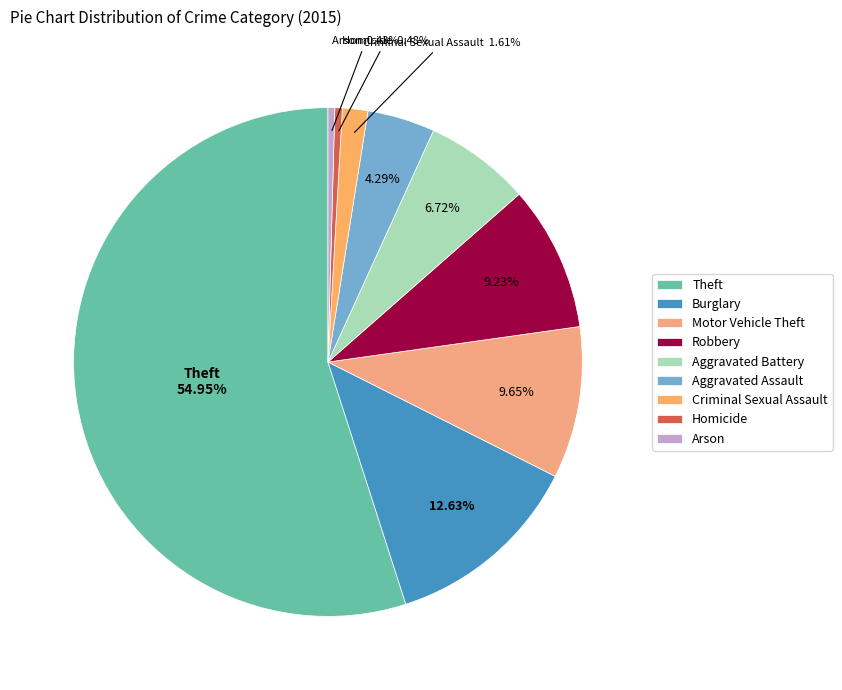

How many segments does this pie chart have?

9